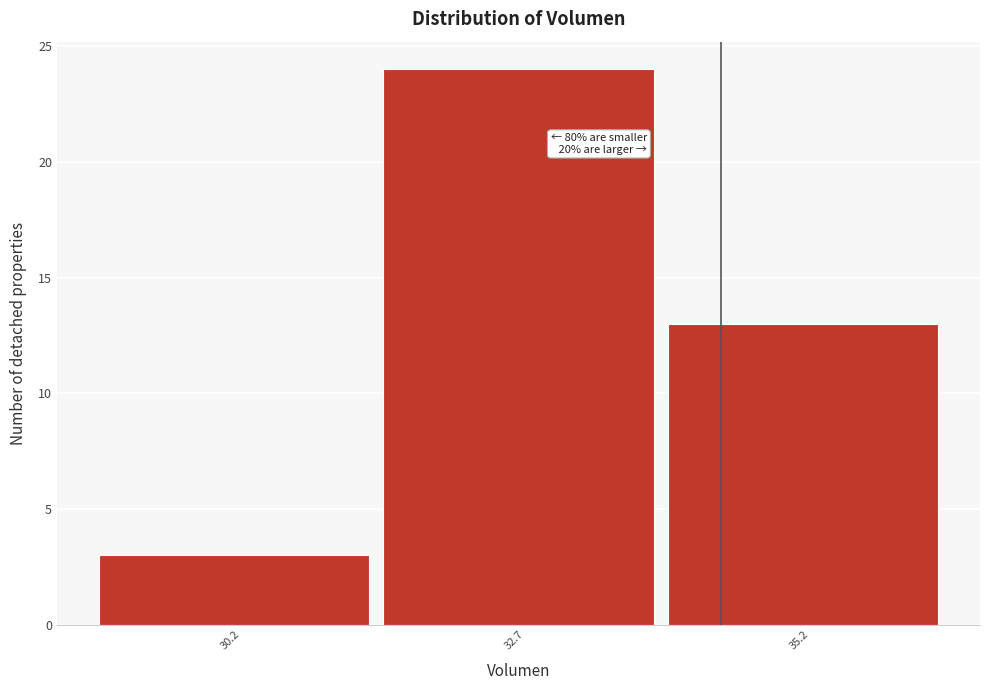

Reading left to right, list all the values displayed in this chart.

3	24	13